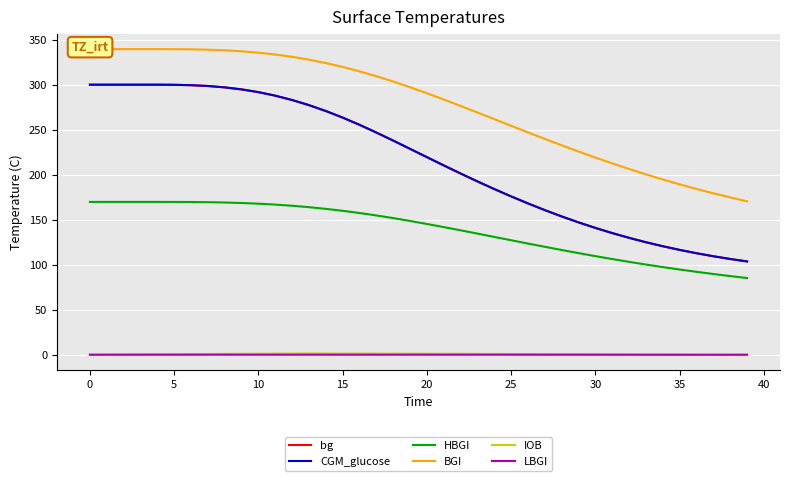

What is the maximum value for CGM_glucose?

300.0